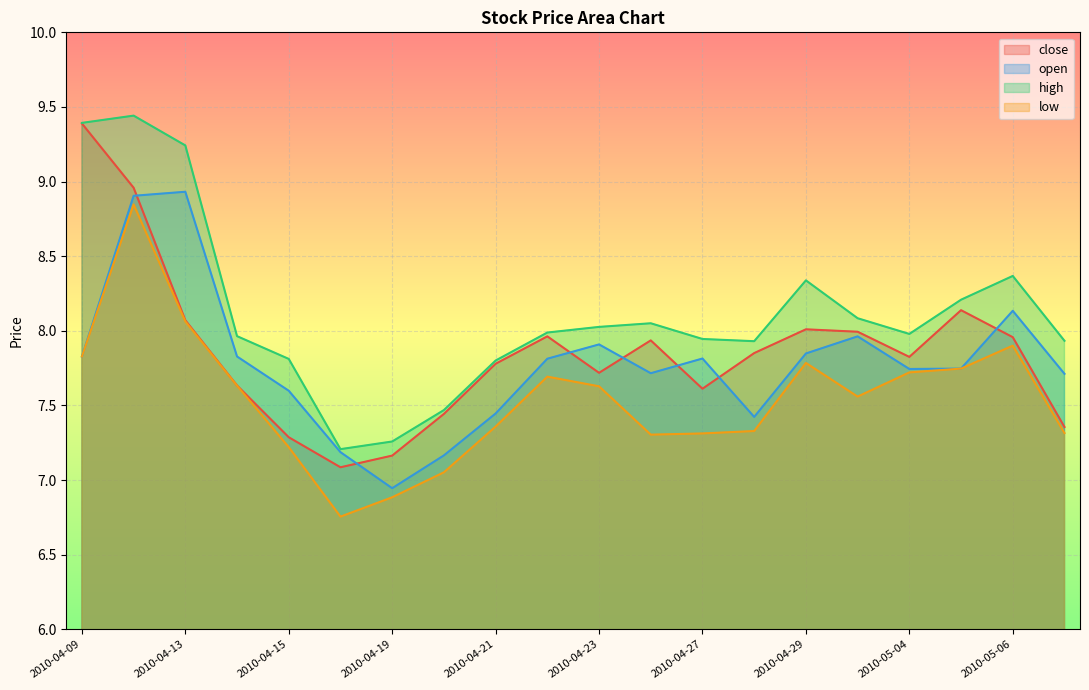

What is the highest value of the high series?

9.4